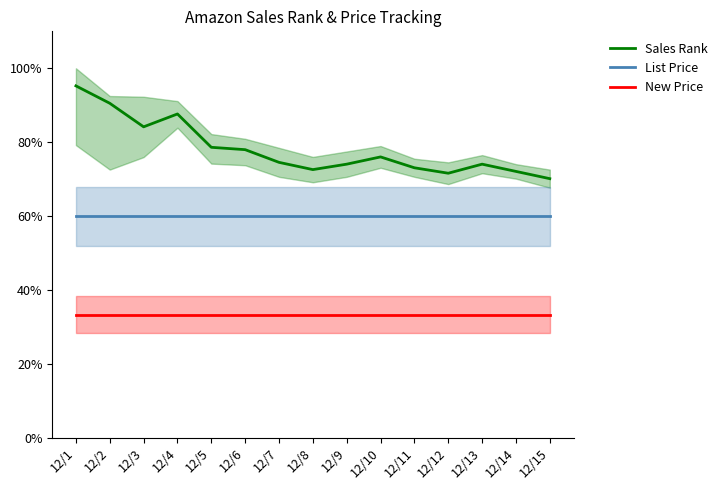

Reading left to right, transcribe all the data shown in this chart.

Sales Rank: 12/1=95.2	12/2=90.5	12/3=84.2	12/4=87.6	12/5=78.6	12/6=78.0	12/7=74.5	12/8=72.6	12/9=74.1	12/10=76.0	12/11=73.1	12/12=71.6	12/13=74.1	12/14=72.1	12/15=70.1
List Price: 12/1=60.0	12/2=60.0	12/3=60.0	12/4=60.0	12/5=60.0	12/6=60.0	12/7=60.0	12/8=60.0	12/9=60.0	12/10=60.0	12/11=60.0	12/12=60.0	12/13=60.0	12/14=60.0	12/15=60.0
New Price: 12/1=33.3	12/2=33.3	12/3=33.3	12/4=33.3	12/5=33.3	12/6=33.3	12/7=33.3	12/8=33.3	12/9=33.3	12/10=33.3	12/11=33.3	12/12=33.3	12/13=33.3	12/14=33.3	12/15=33.3